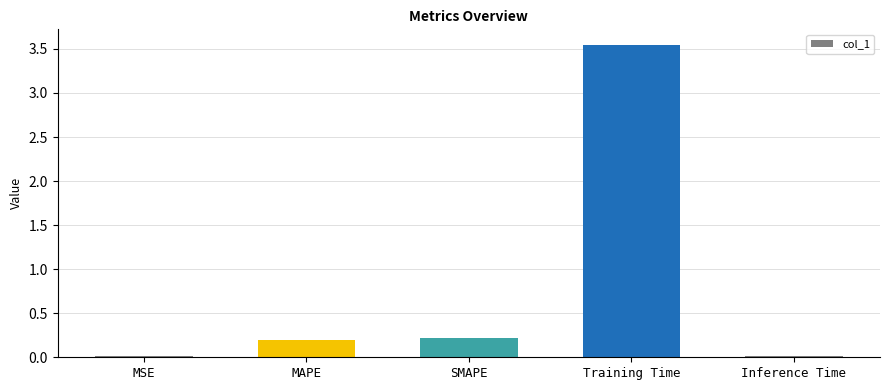

What is the value of the 3rd bar from the left?

0.2